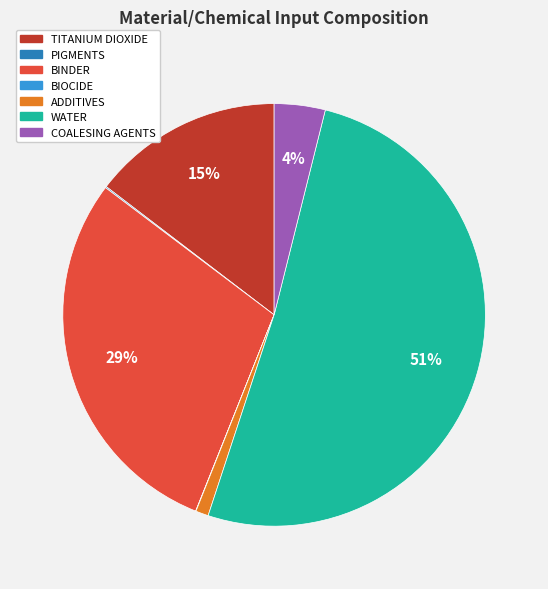

To the nearest percent, what is the difference between the largest and smallest slice percentages?

51%